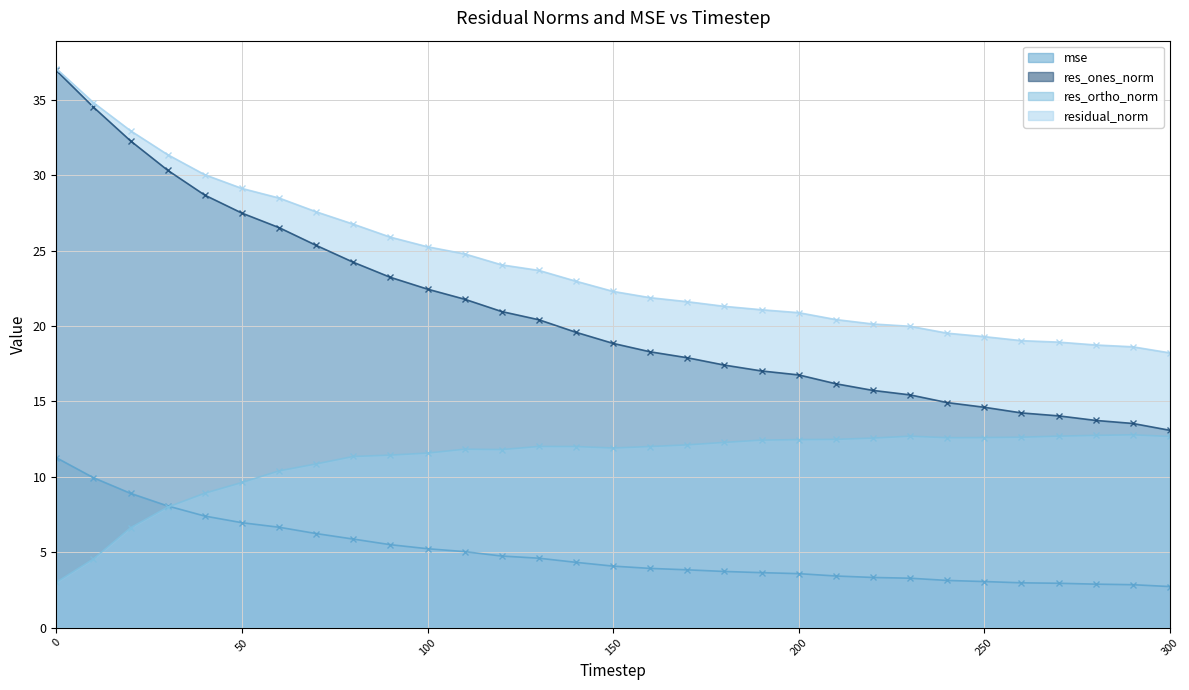

What is the total value across all series at 230?

51.4